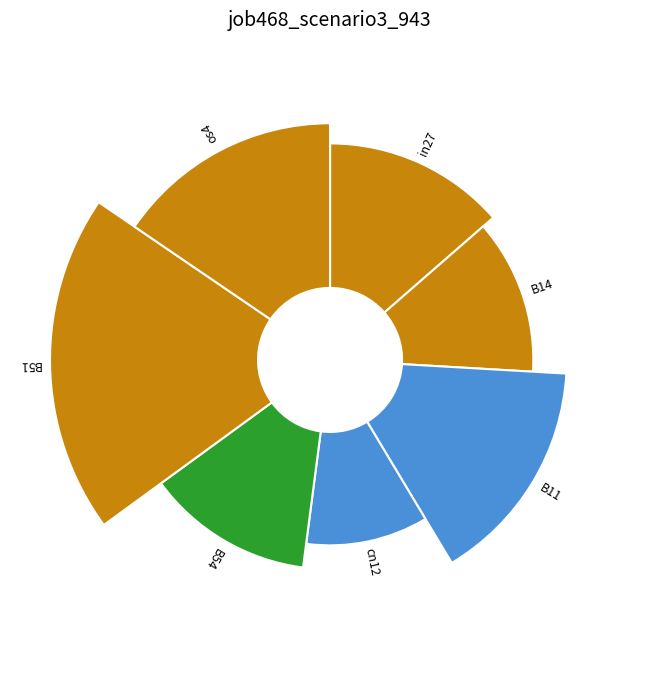

True or false: B11 accounts for 15% of the total.

True